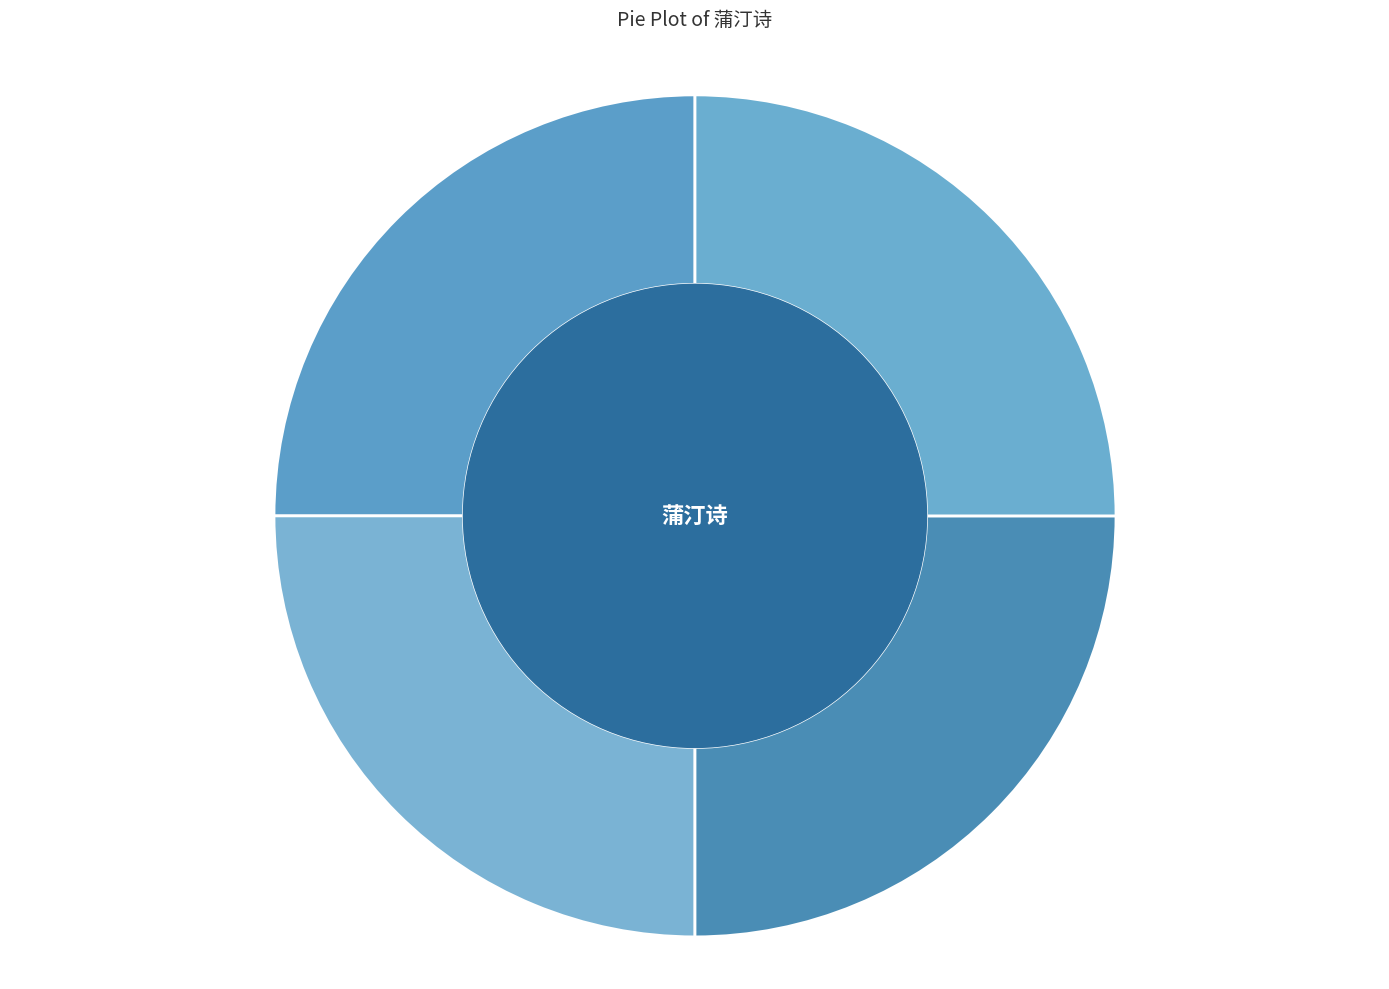

Is 蒲汀诗 其四 the majority of the pie?

No